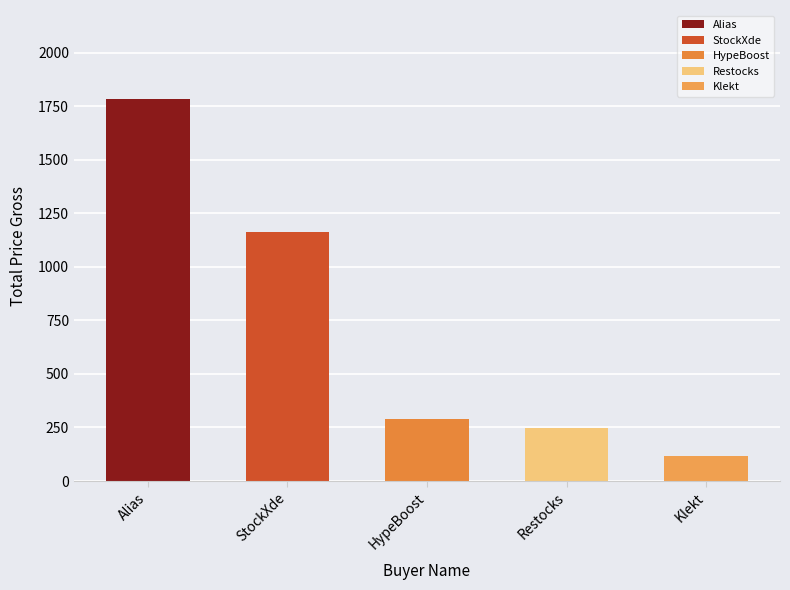

What is the average value?

721.2